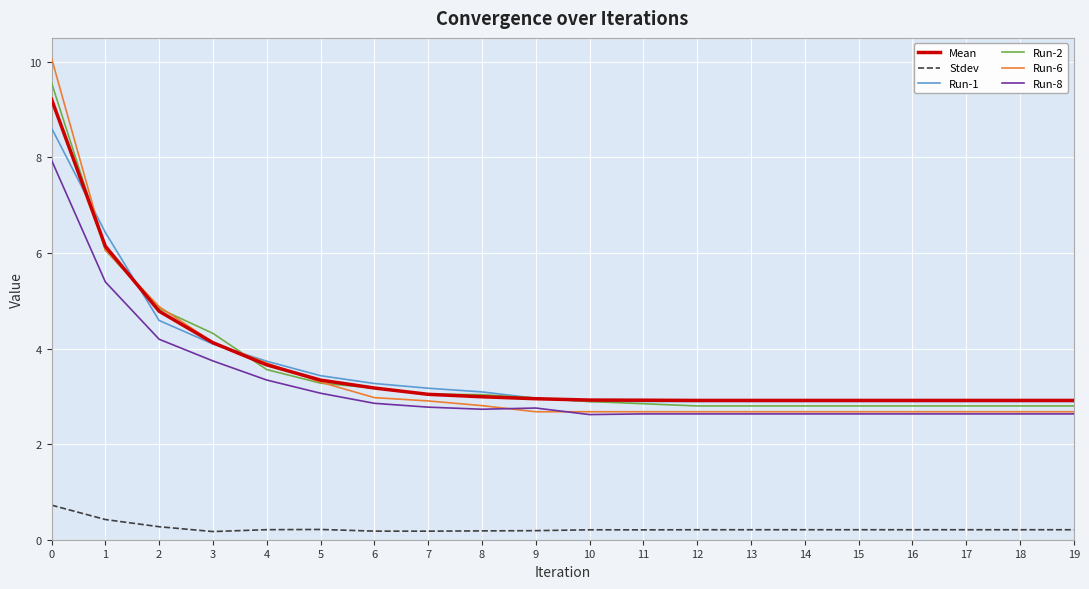

What is the greatest value displayed?

10.1